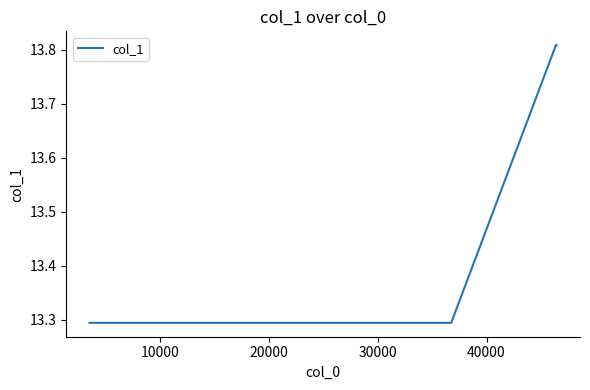

What is the smallest value displayed?

13.3